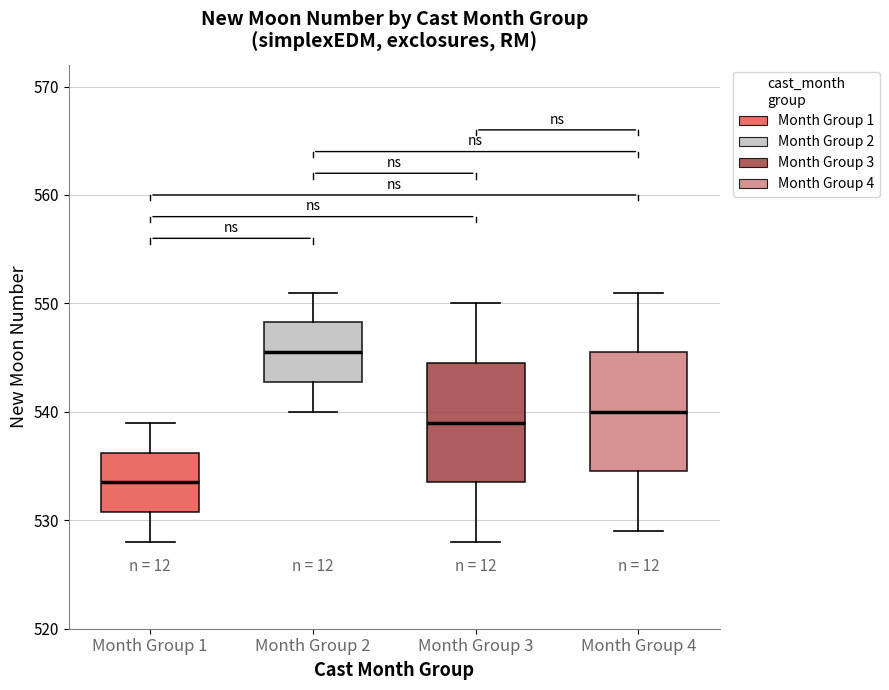

Which box has the lowest median line?

Month Group 1